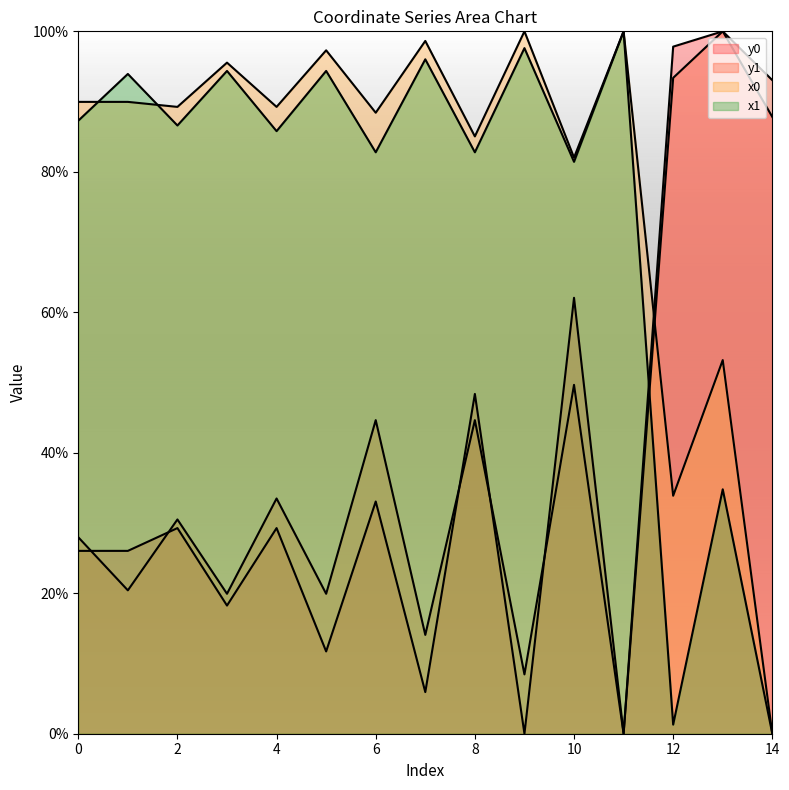

What are all the series names shown in the legend?

x0, y0, x1, y1